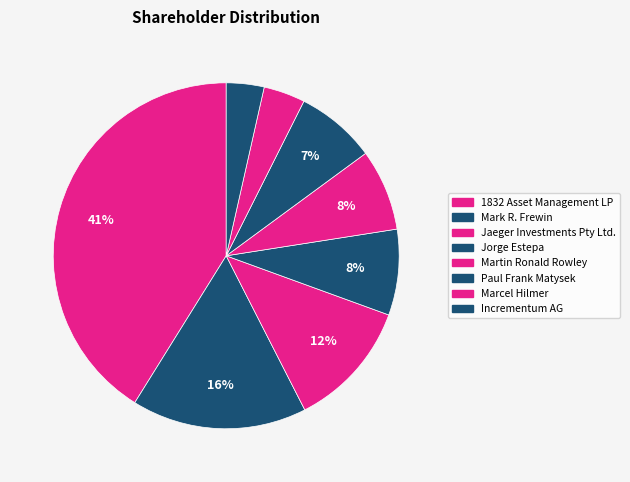

True or false: Martin Ronald Rowley accounts for 1% of the total.

False